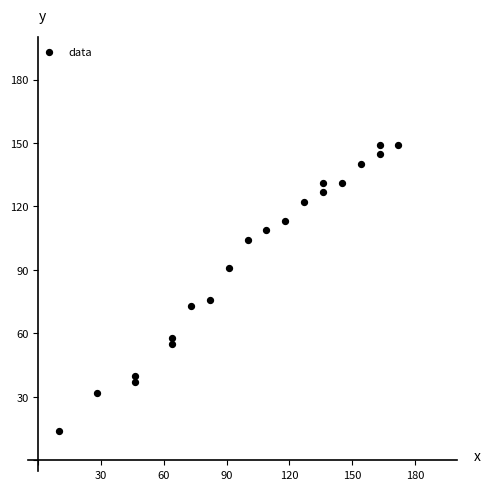

What is the range of Y values (max minus min)?

135